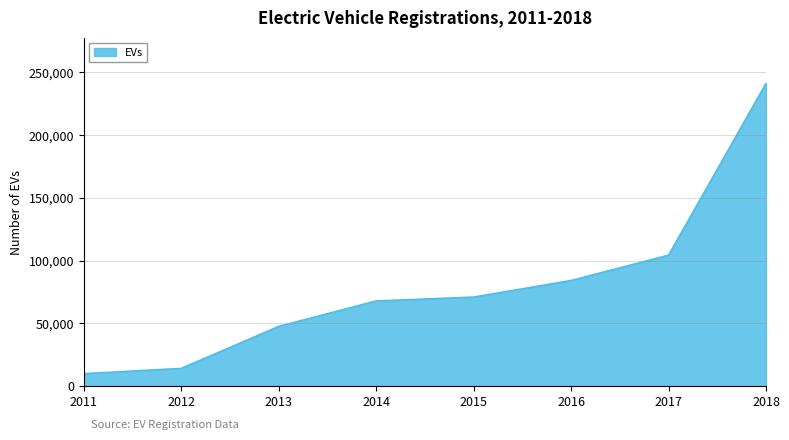

The value at 2017 is 153684. True or false?

False